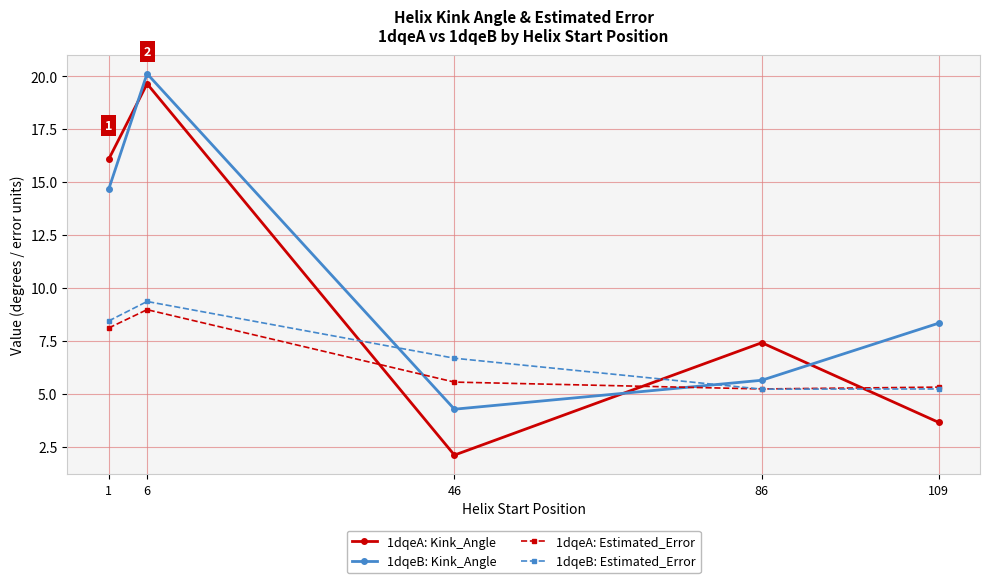

What are all the series names shown in the legend?

1dqeA: Kink_Angle, 1dqeB: Kink_Angle, 1dqeA: Estimated_Error, 1dqeB: Estimated_Error